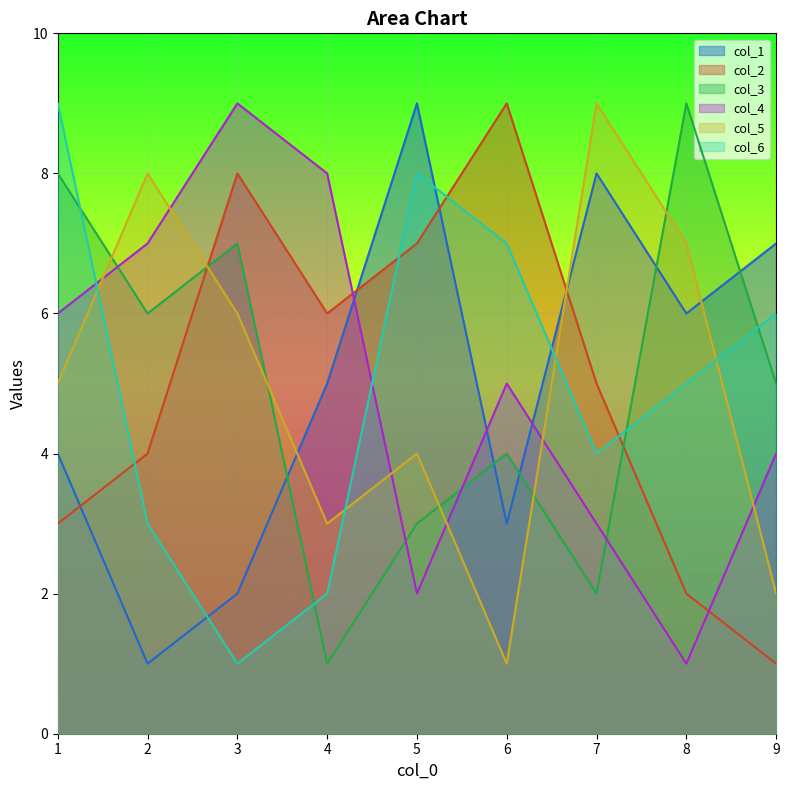

At how many categories does at least one series exceed 8?

6